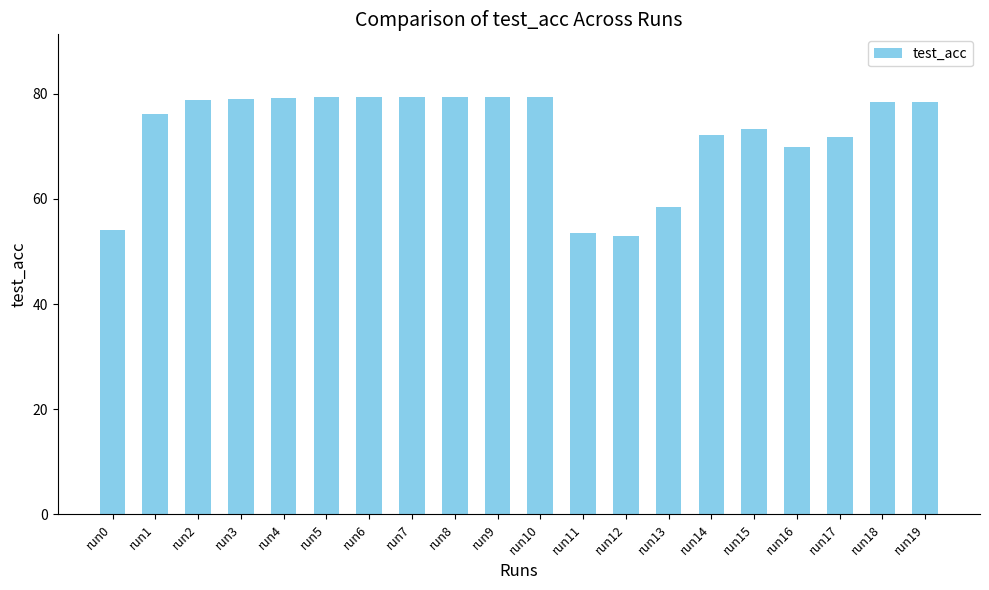

What is the value of the 4th bar from the left?

79.0